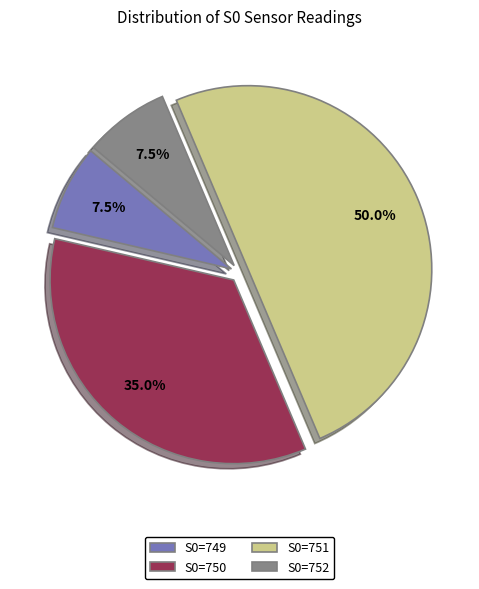

Does S0=752 account for over 50% of the chart?

No